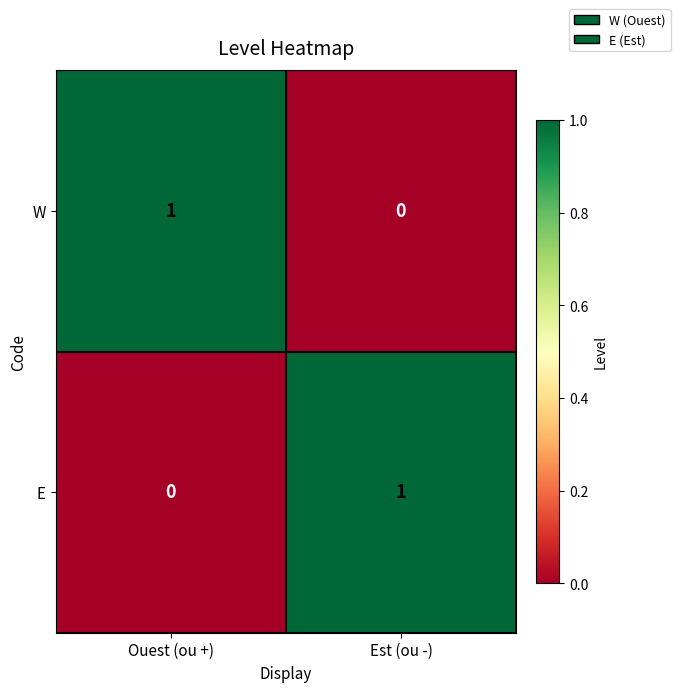

Reading left to right, what are all the values shown in this chart?

W: Ouest (ou +)=1	Est (ou -)=0
E: Ouest (ou +)=0	Est (ou -)=1